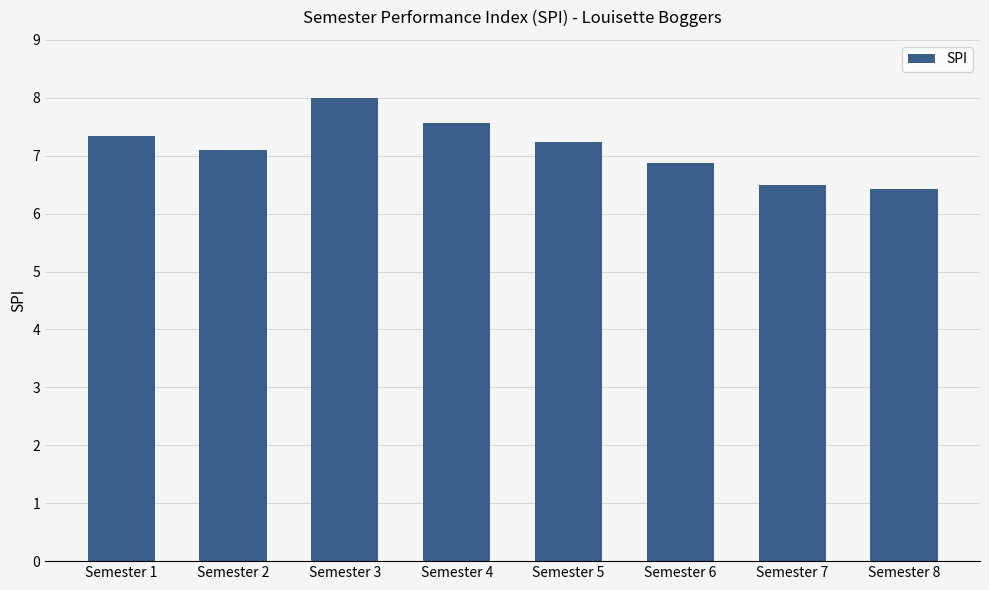

The chart shows a value of 4.5 at Semester 2. True or false?

False